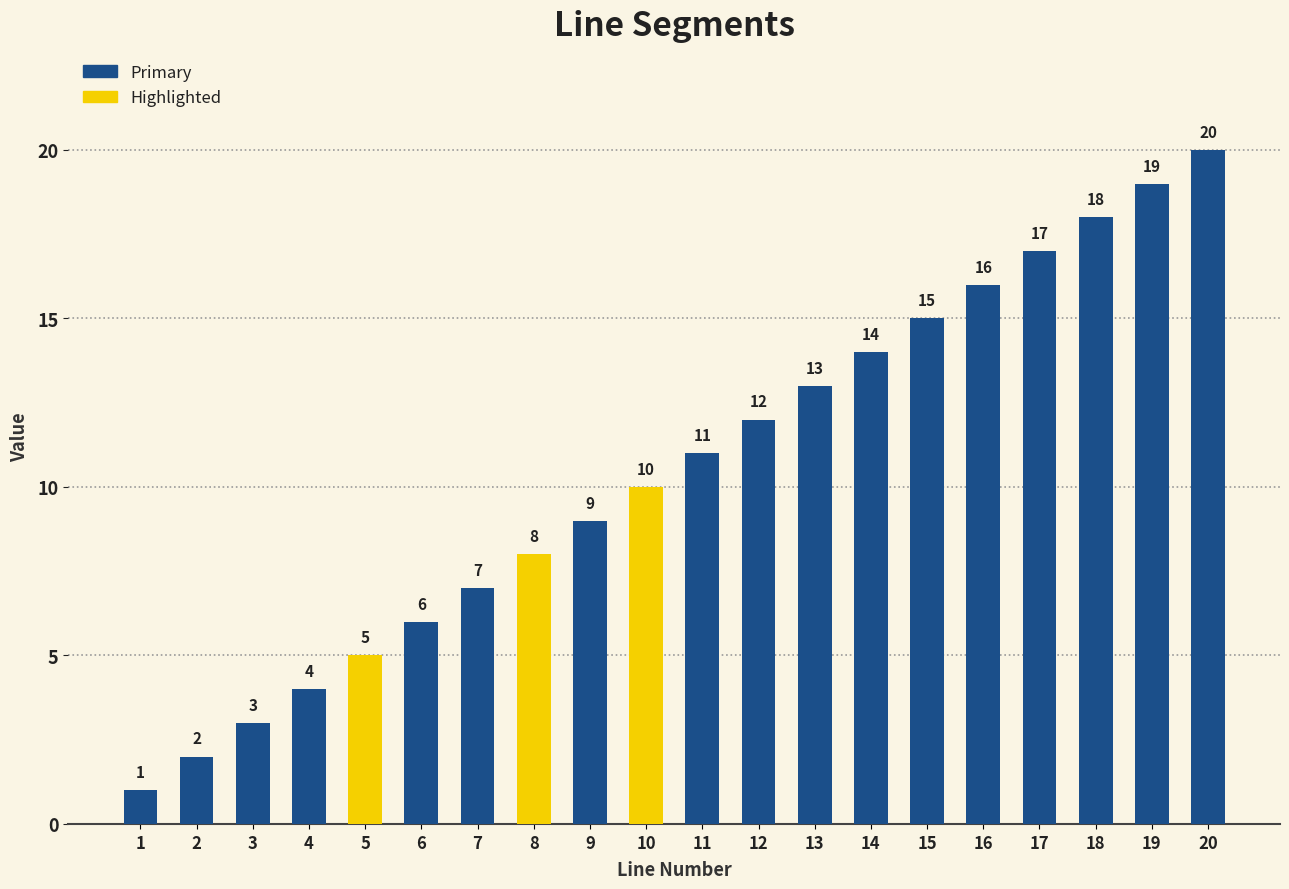

What is the value of the 6th bar from the left?

6